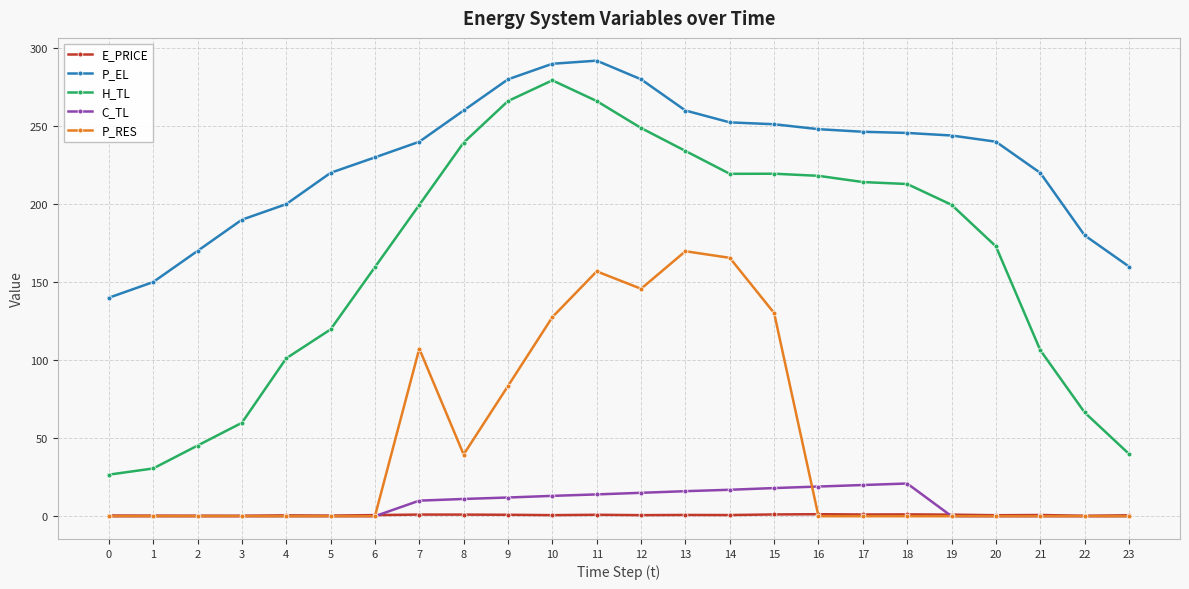

True or false: E_PRICE and H_TL intersect in this chart.

False